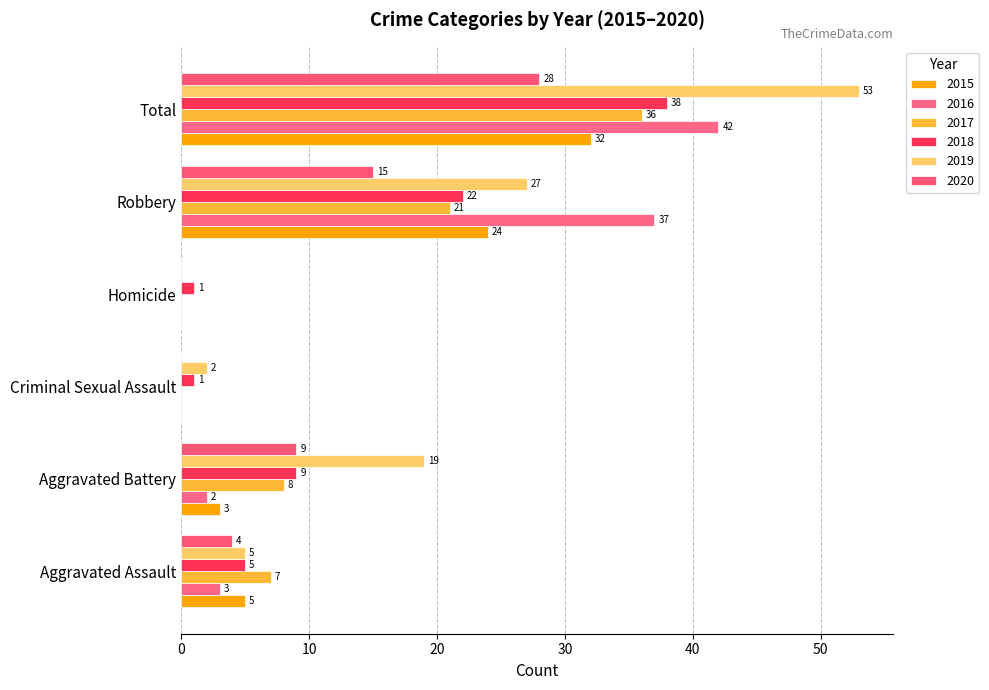

How many series are shown in this chart?

6